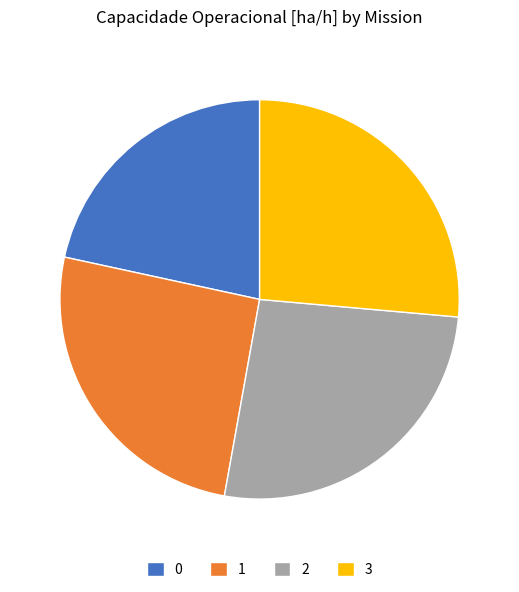

The 1 slice represents 26% of the pie. True or false?

True